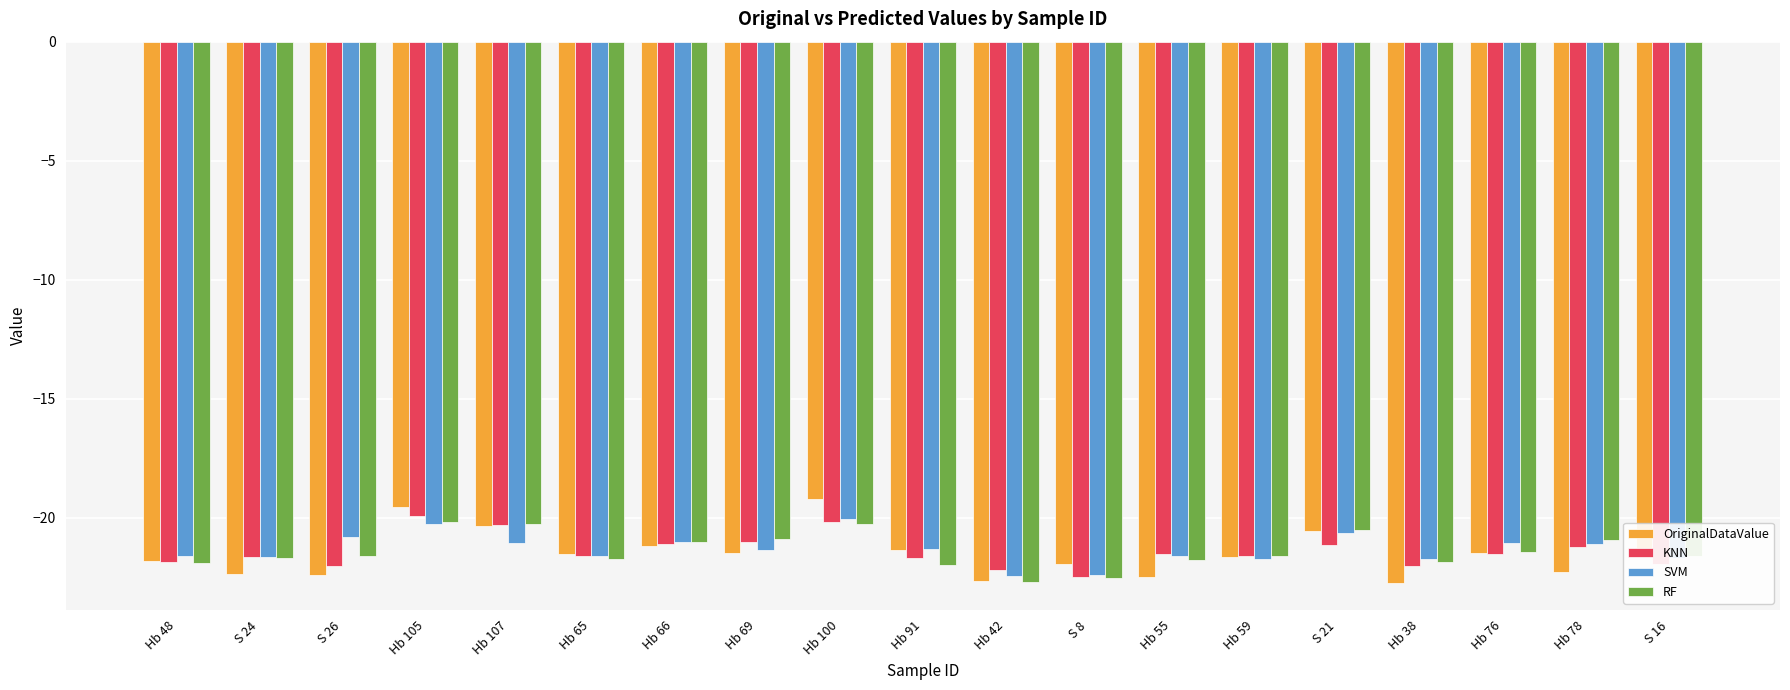

What is the label of the 12th bar from the right?

Hb 69